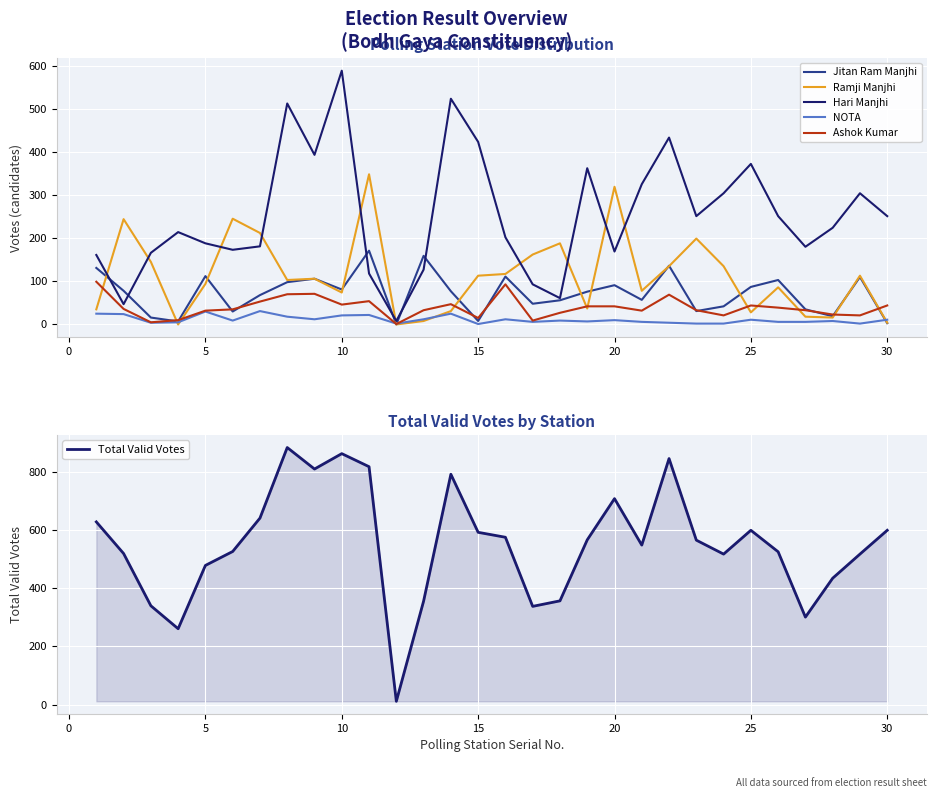

The value of Ashok Kumar at 5 is 2. True or false?

False